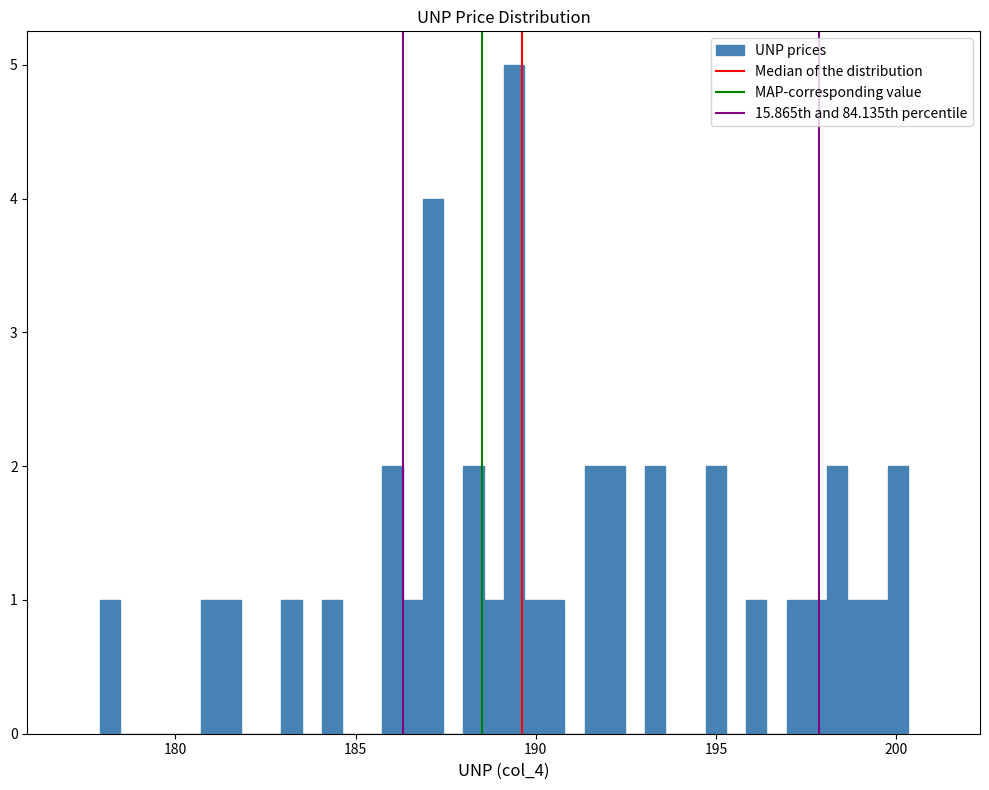

Read against the x-axis, roughly where is the centre of the tallest bar?

189.5